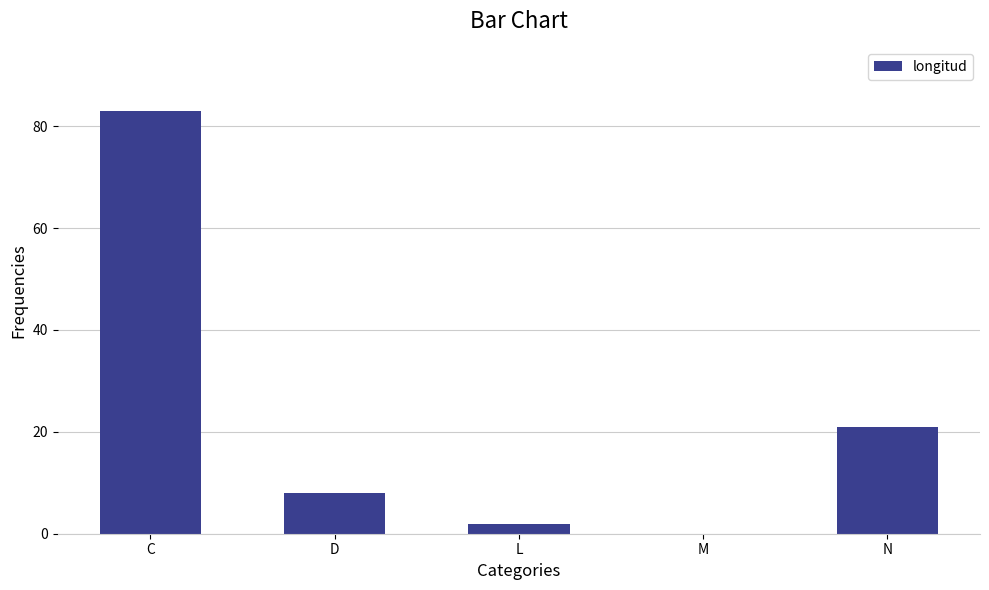

What is the sum of all values?

114